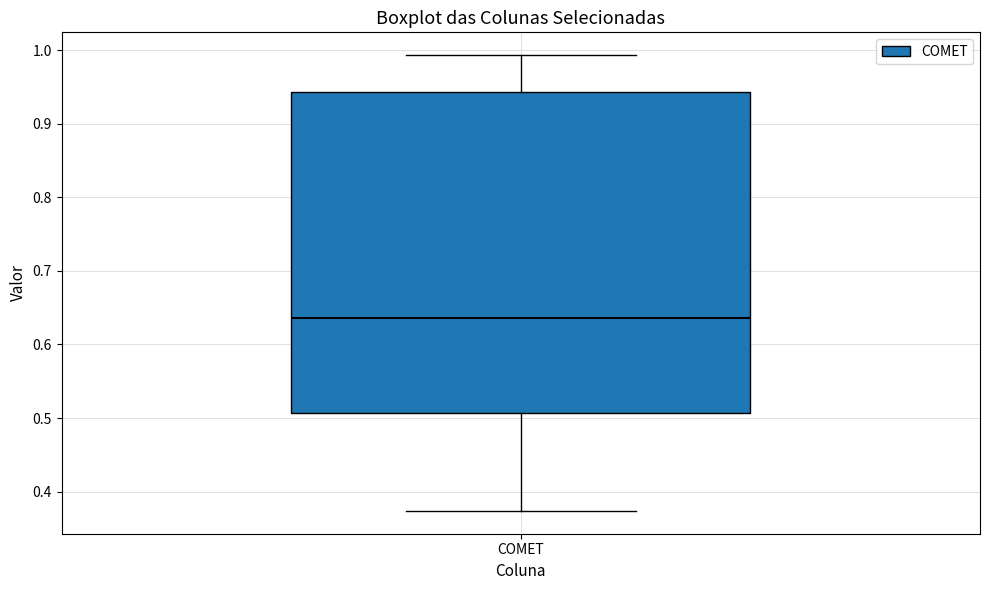

Read this box plot against the y-axis: the position of the median line, the range covered by the box, and the ends of both whiskers. The values are not printed on the chart, so give them approximately, as read against the axis.

median 0.64, box 0.51 to 0.94, whiskers 0.37 to 0.99